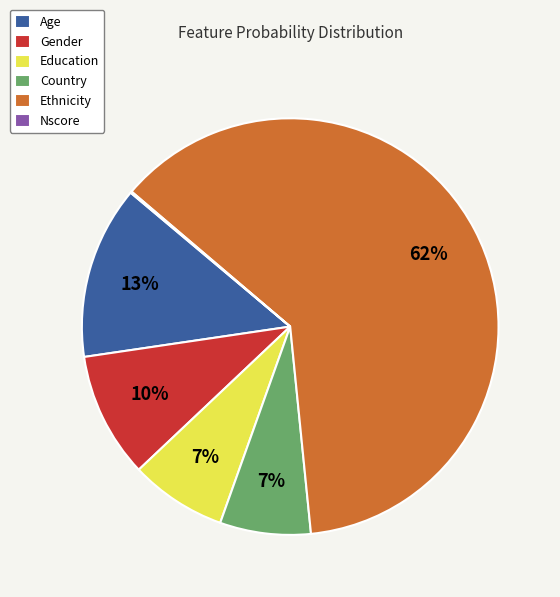

Which slice is the largest?

Ethnicity